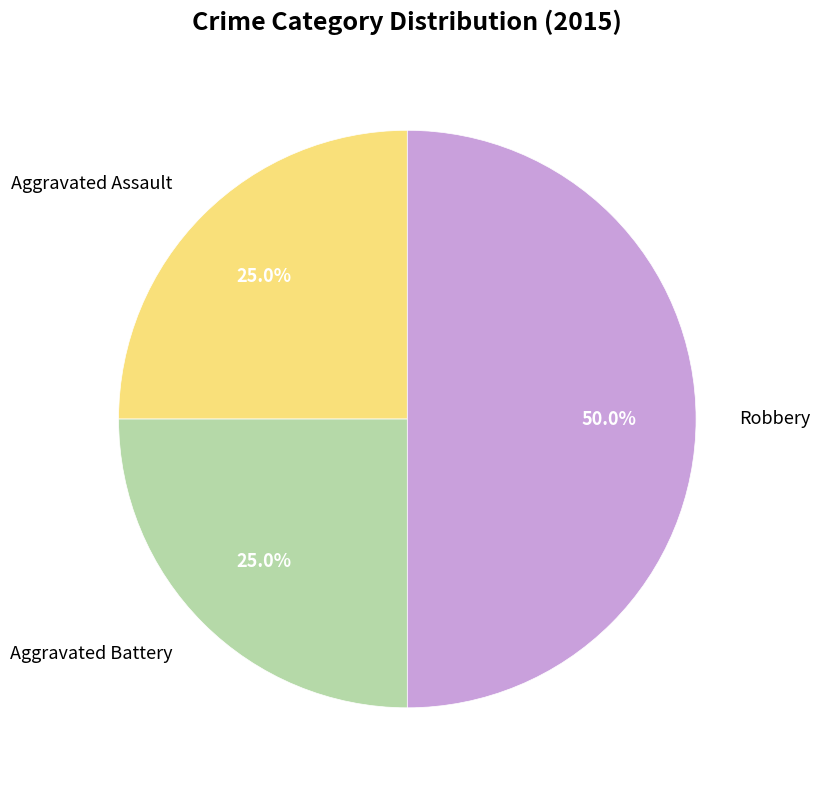

Is it true that Aggravated Battery is 17% of the pie?

False